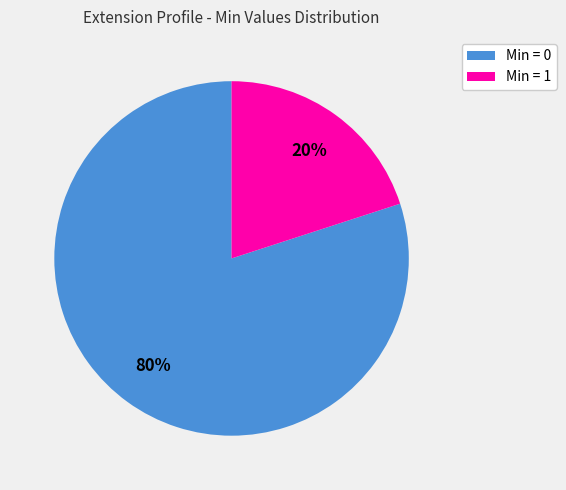

Which slice is the largest?

Min = 0